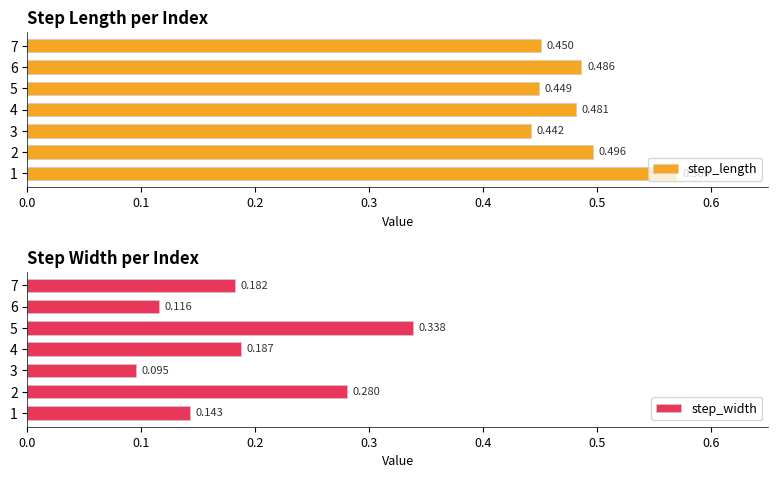

Between 0.1 and 0.4, which series saw the biggest shift?

step_width